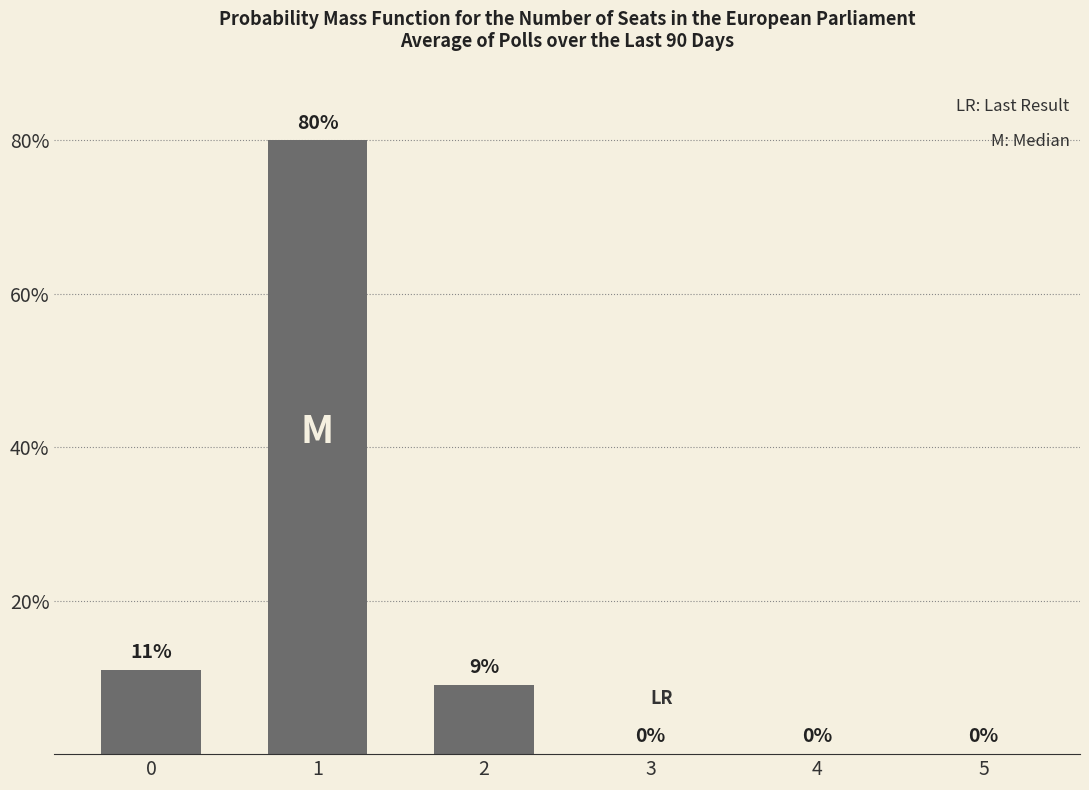

Reading left to right, what are all the values shown in this chart?

0=11	1=80	2=9	3=0	4=0	5=0